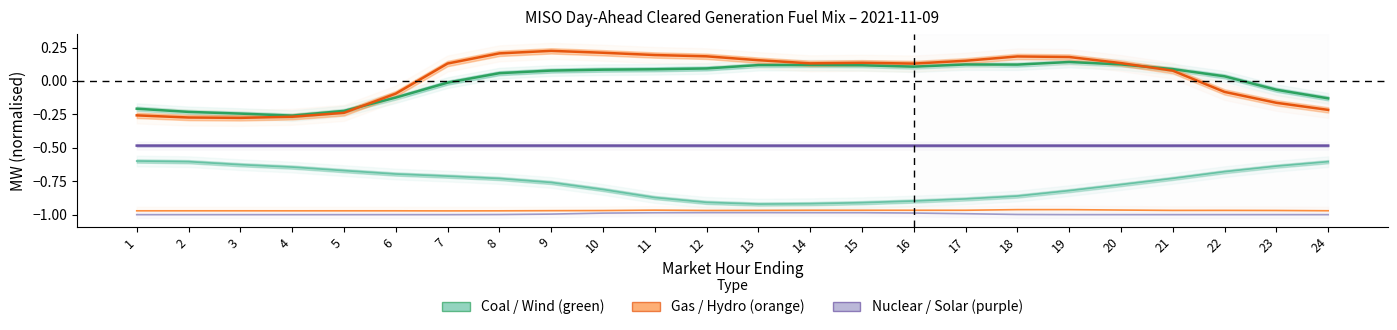

In Gas, how many points are lower than both neighbors (excluding endpoints)?

3